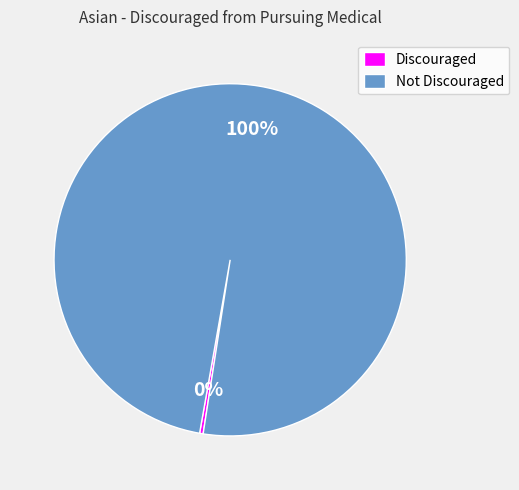

How many slices are in this pie chart?

2